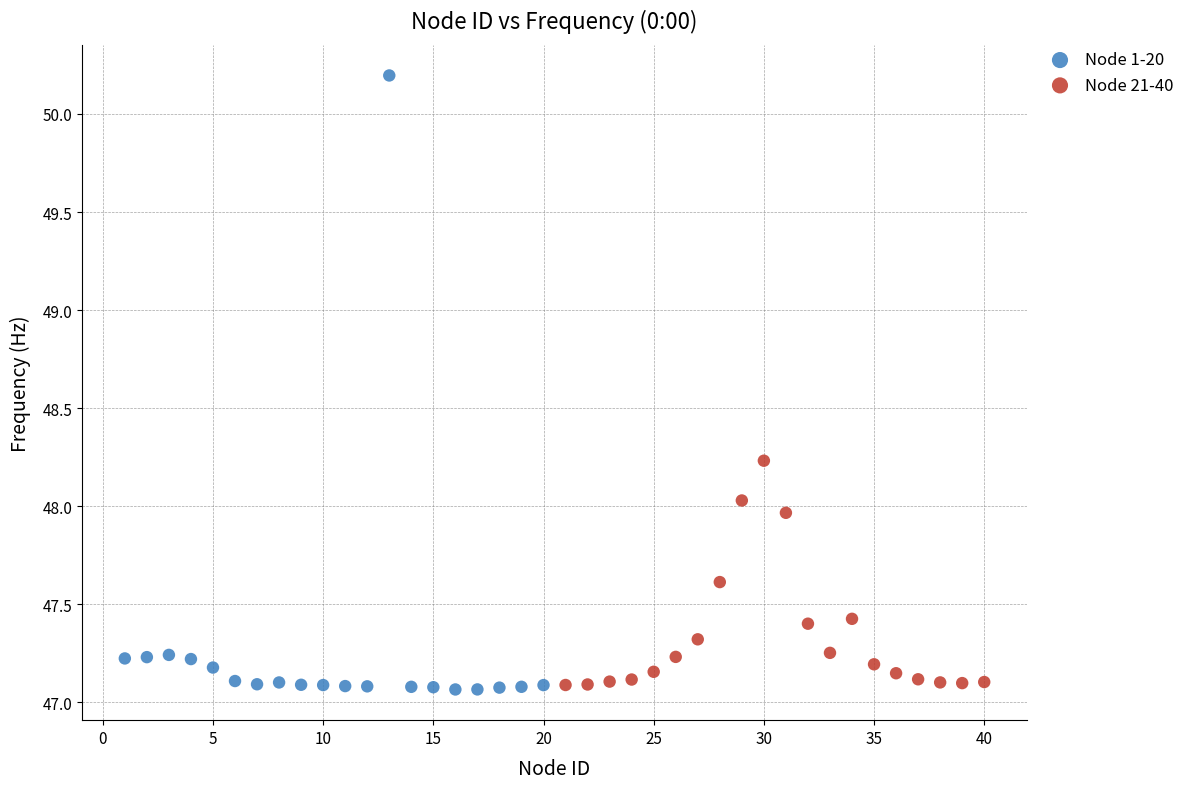

Which series has the widest spread of Y values?

Node 1-20